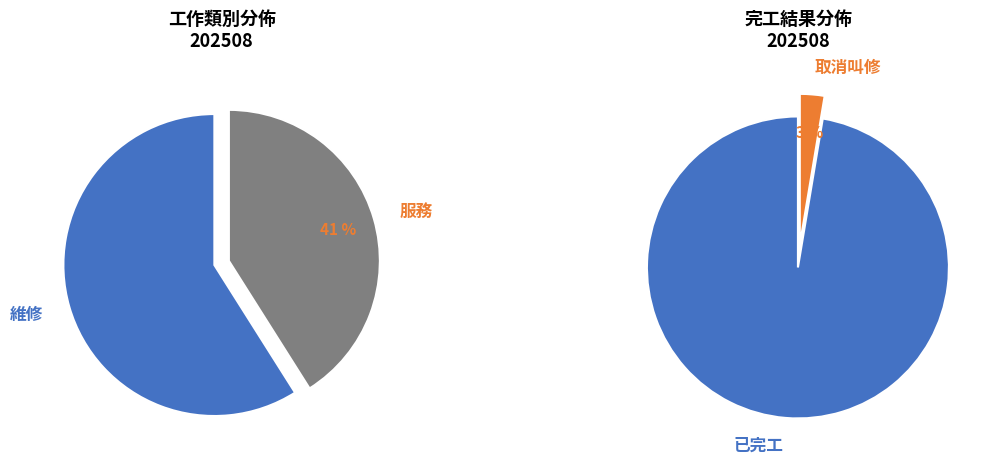

Count the number of slices in the pie.

2